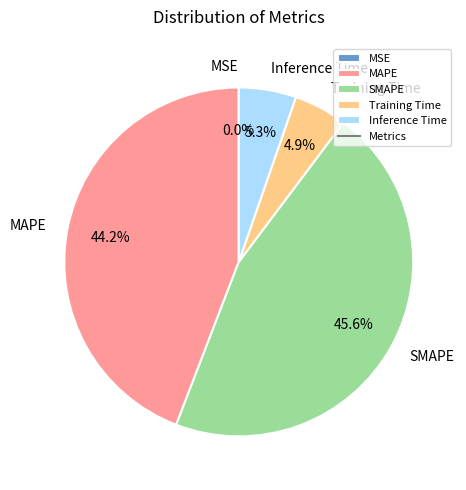

To the nearest percent, what is the difference between the largest and smallest slice percentages?

46%